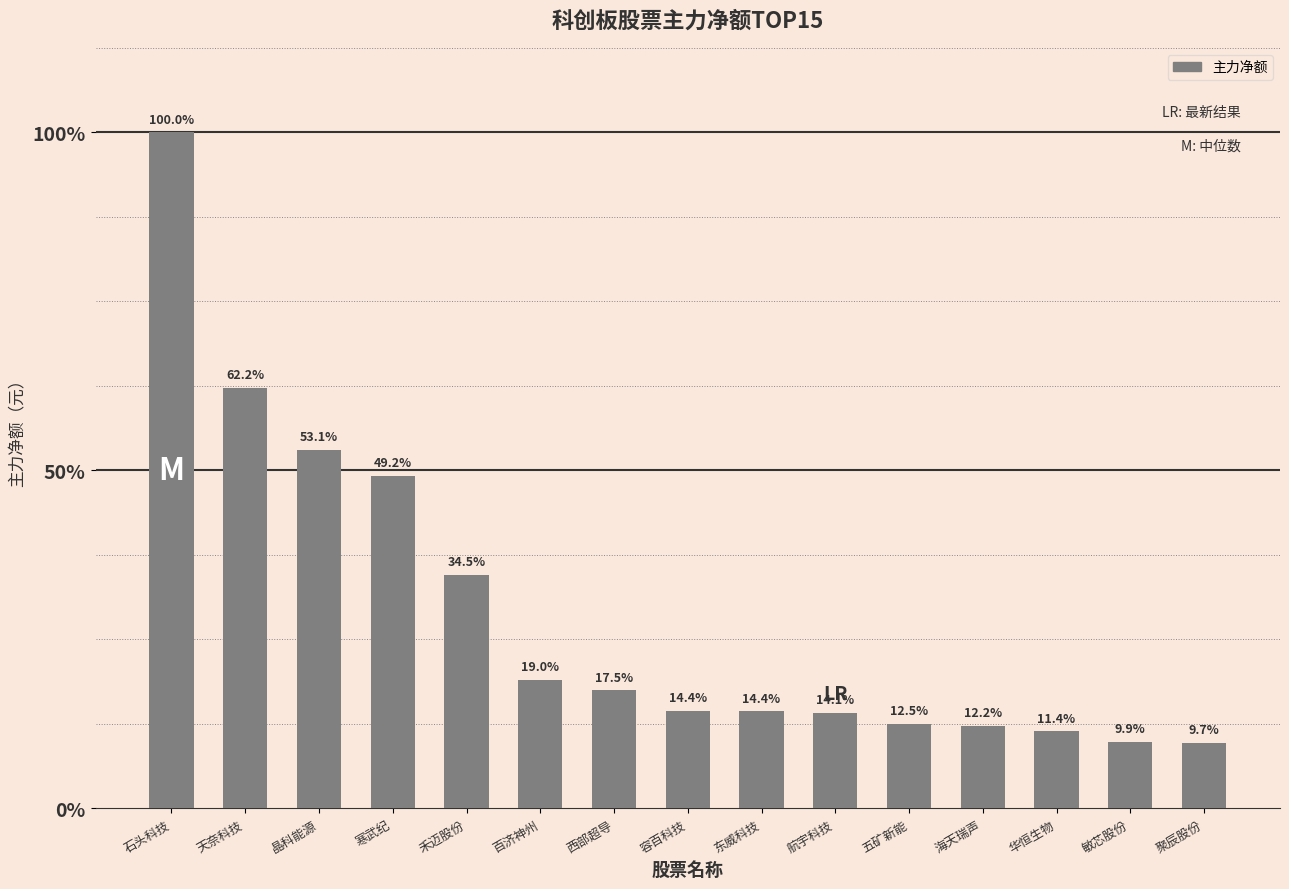

What is the ratio of the value at 敏芯股份 to the value at 晶科能源?

0.2